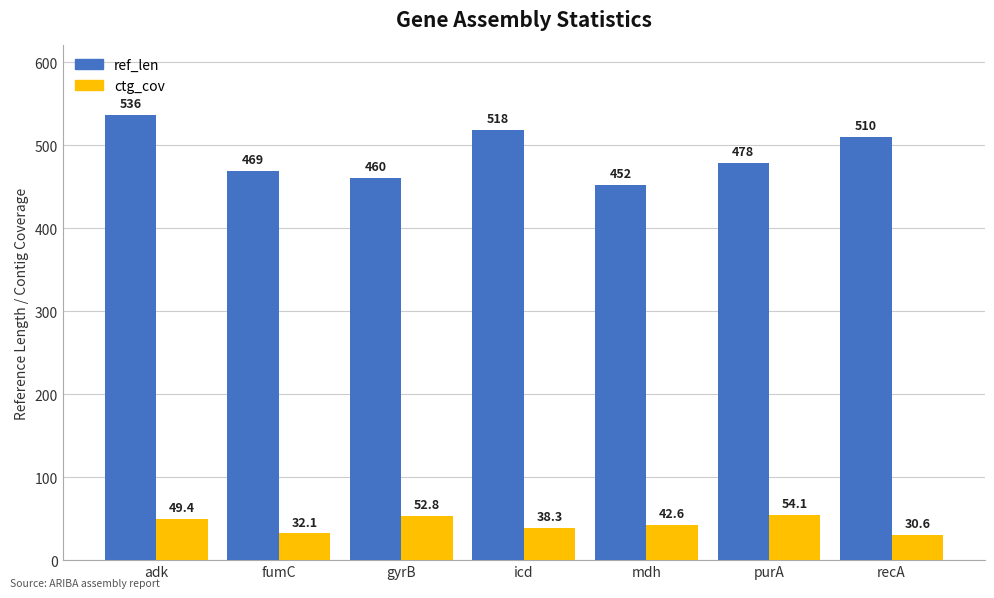

Reading left to right, extract all data points from this chart.

ref_len: 536.0	469.0	460.0	518.0	452.0	478.0	510.0
ctg_cov: 49.4	32.1	52.8	38.3	42.6	54.1	30.6